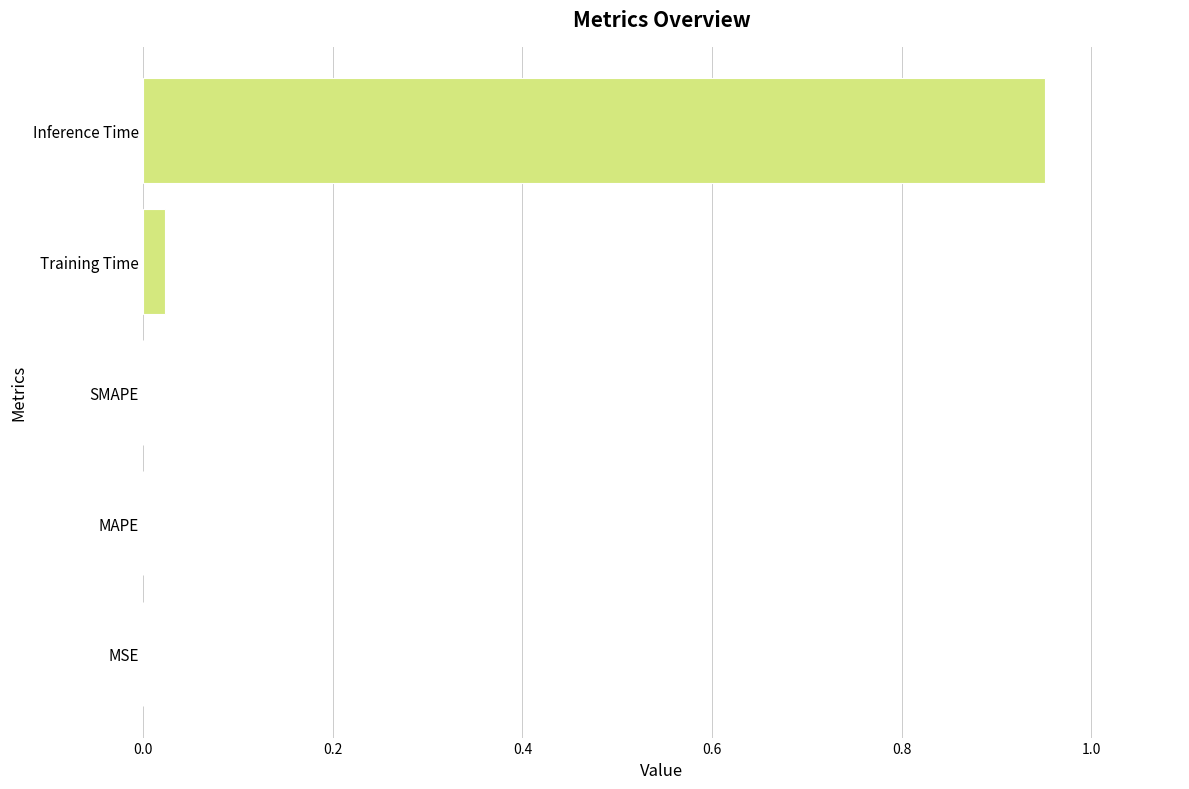

Which has a higher value, Inference Time or MAPE?

Inference Time